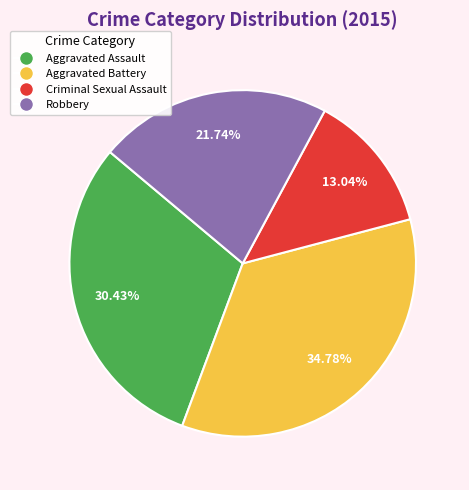

Rank the categories by value from highest to lowest.

Aggravated Battery, Aggravated Assault, Robbery, Criminal Sexual Assault